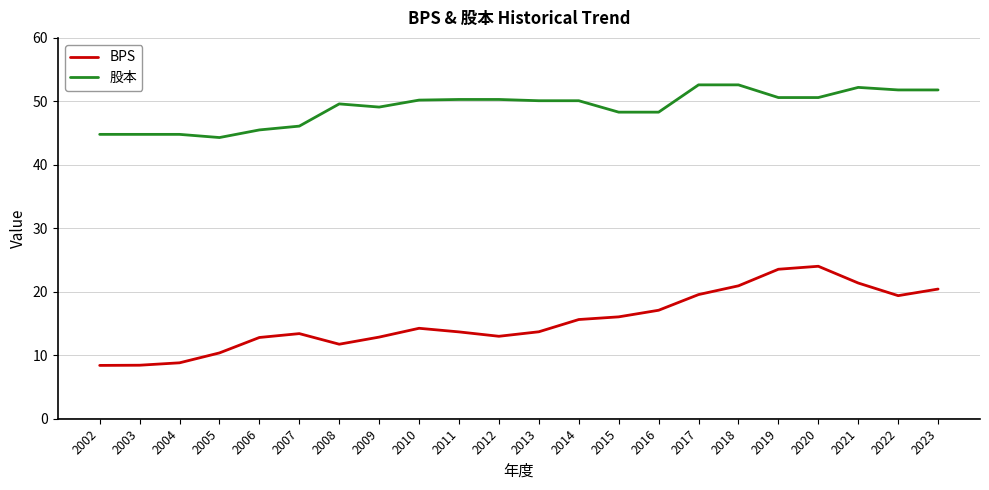

List the series in order of their overall mean, lowest first.

BPS, 股本